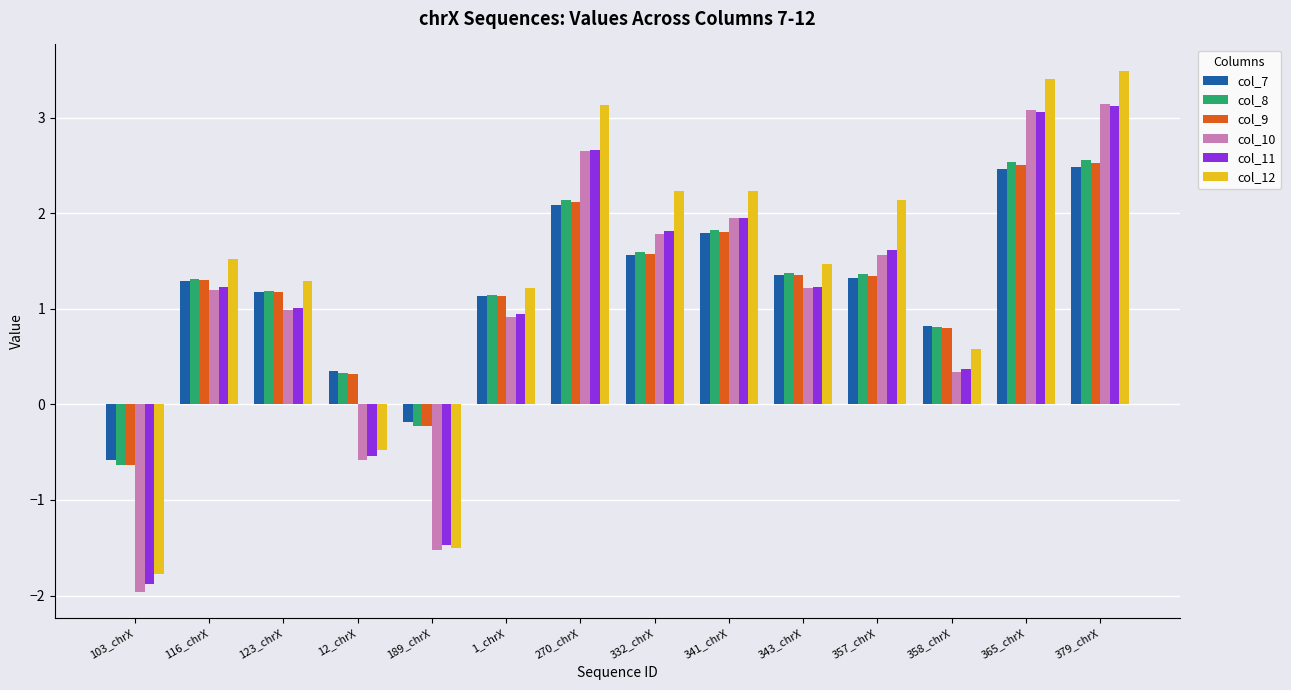

What is the sum of all col_12 values?

19.0